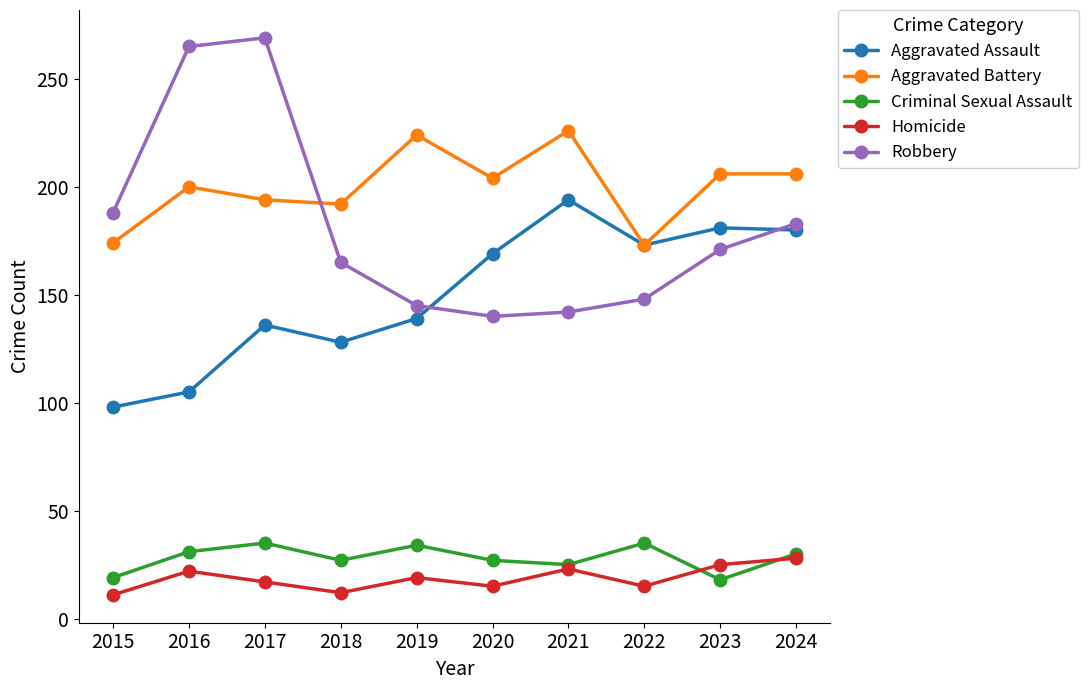

True or false: Robbery and Homicide cross at least once.

False